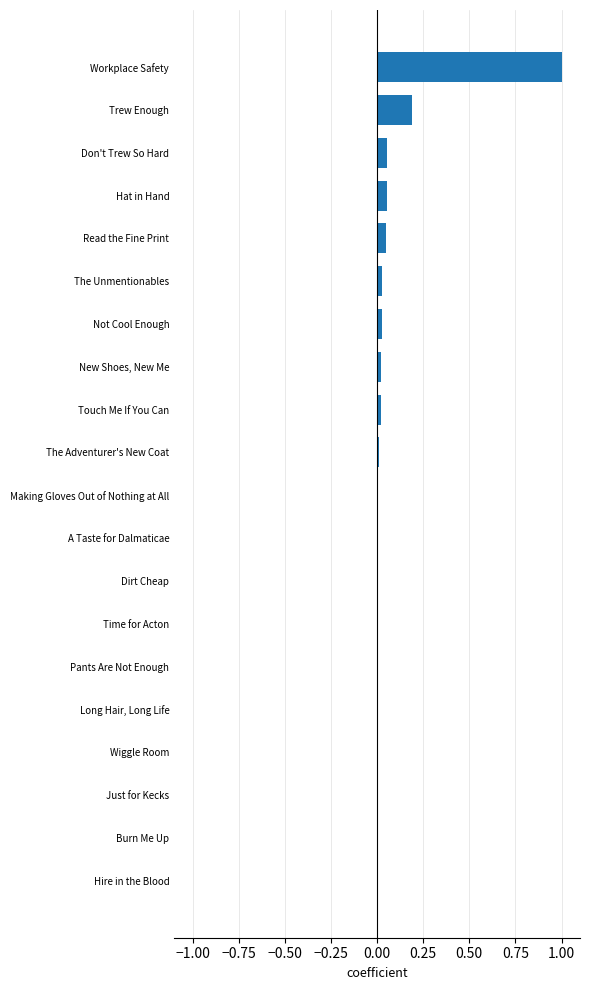

What is the sum of all values?

1.5